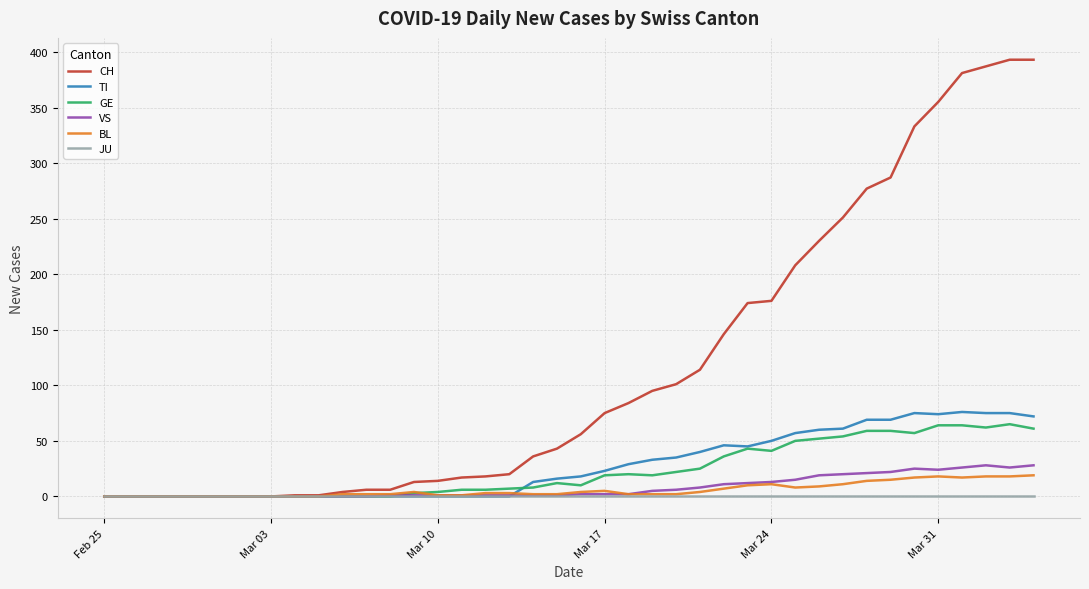

What is the maximum value for TI?

76